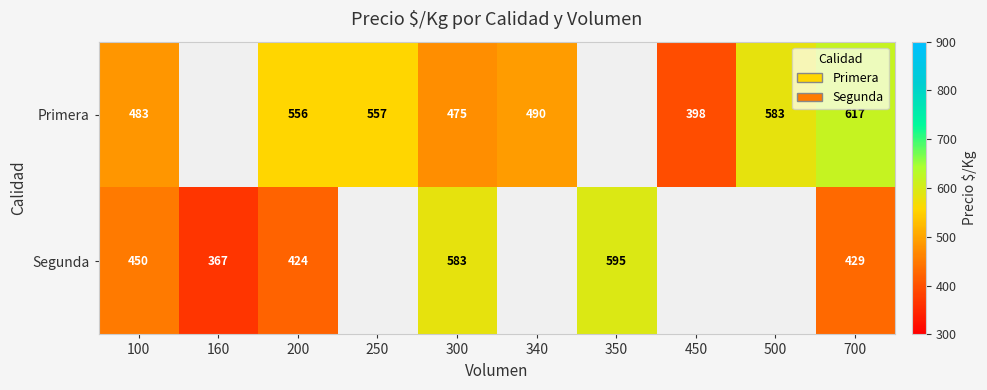

True or false: Primera has a value of 331 at 340.

False